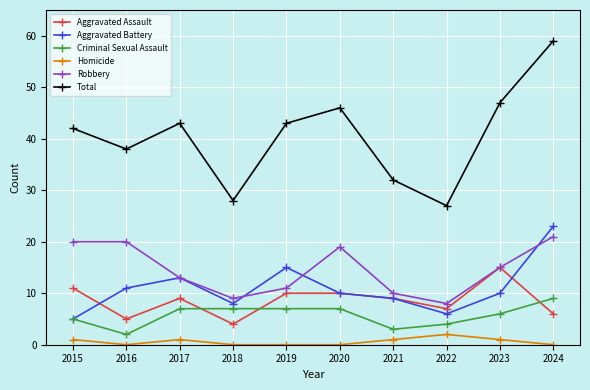

Is the value of Homicide at 2024 greater than the value of Aggravated Assault at 2015?

No